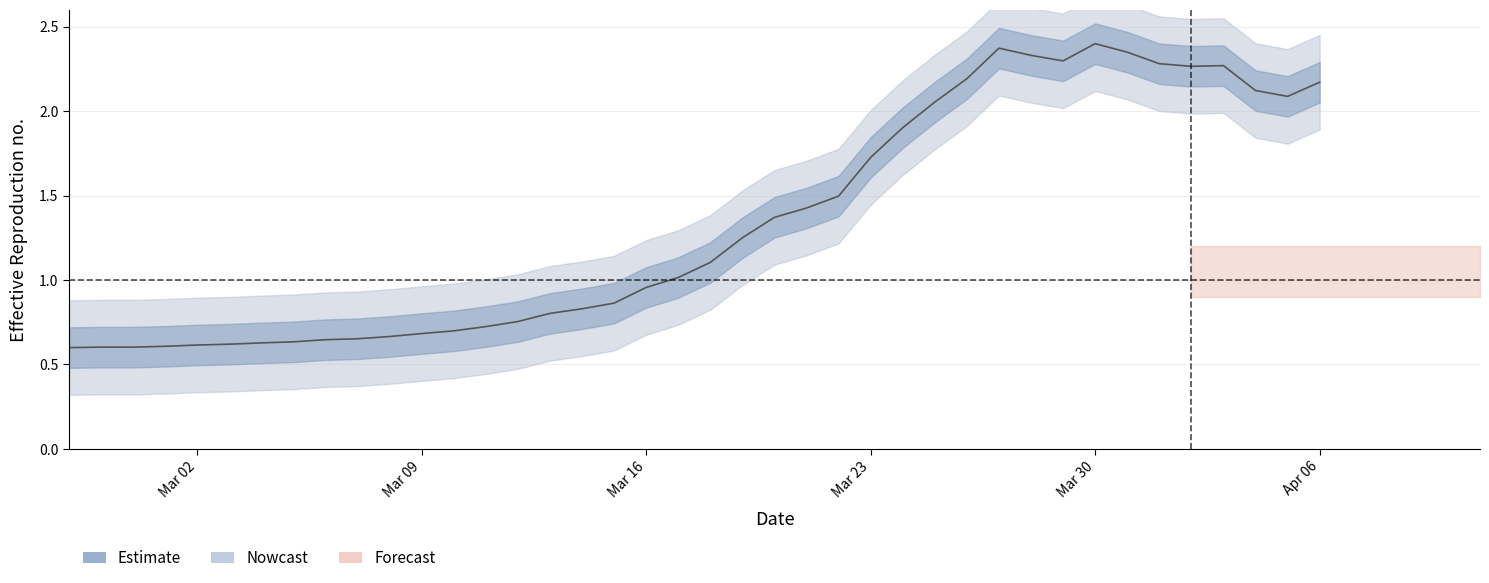

What is the greatest value displayed?

2.4